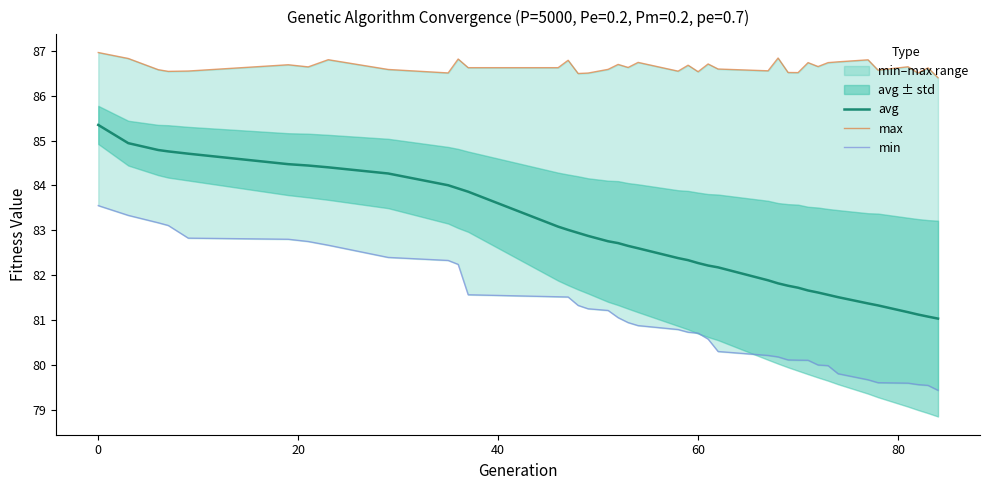

List the series in order of their overall mean, lowest first.

min, avg, max